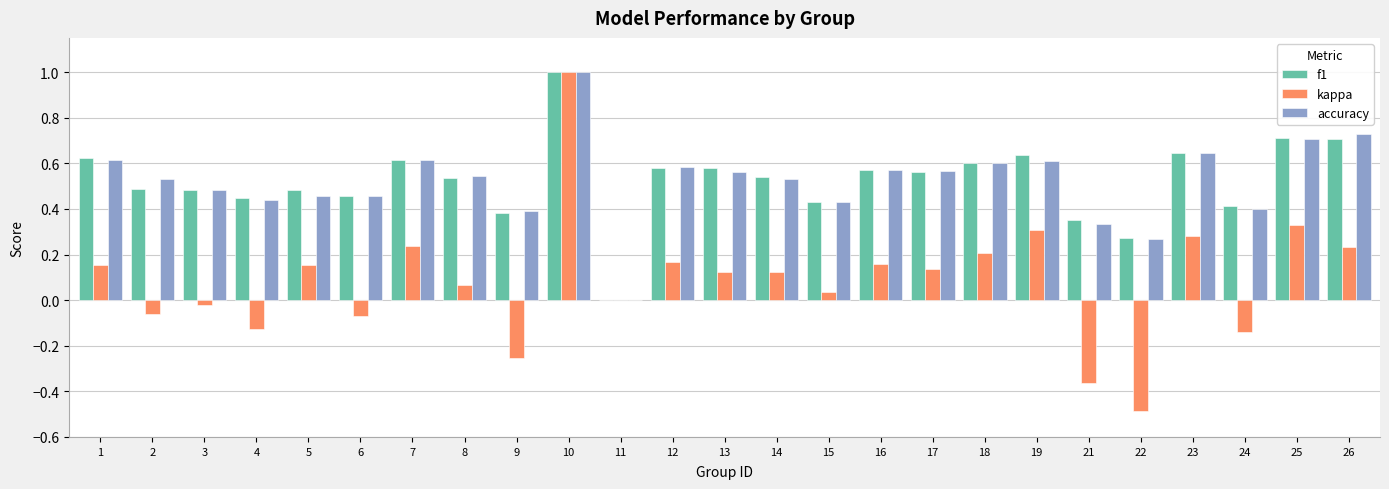

What is the maximum value for accuracy?

1.0